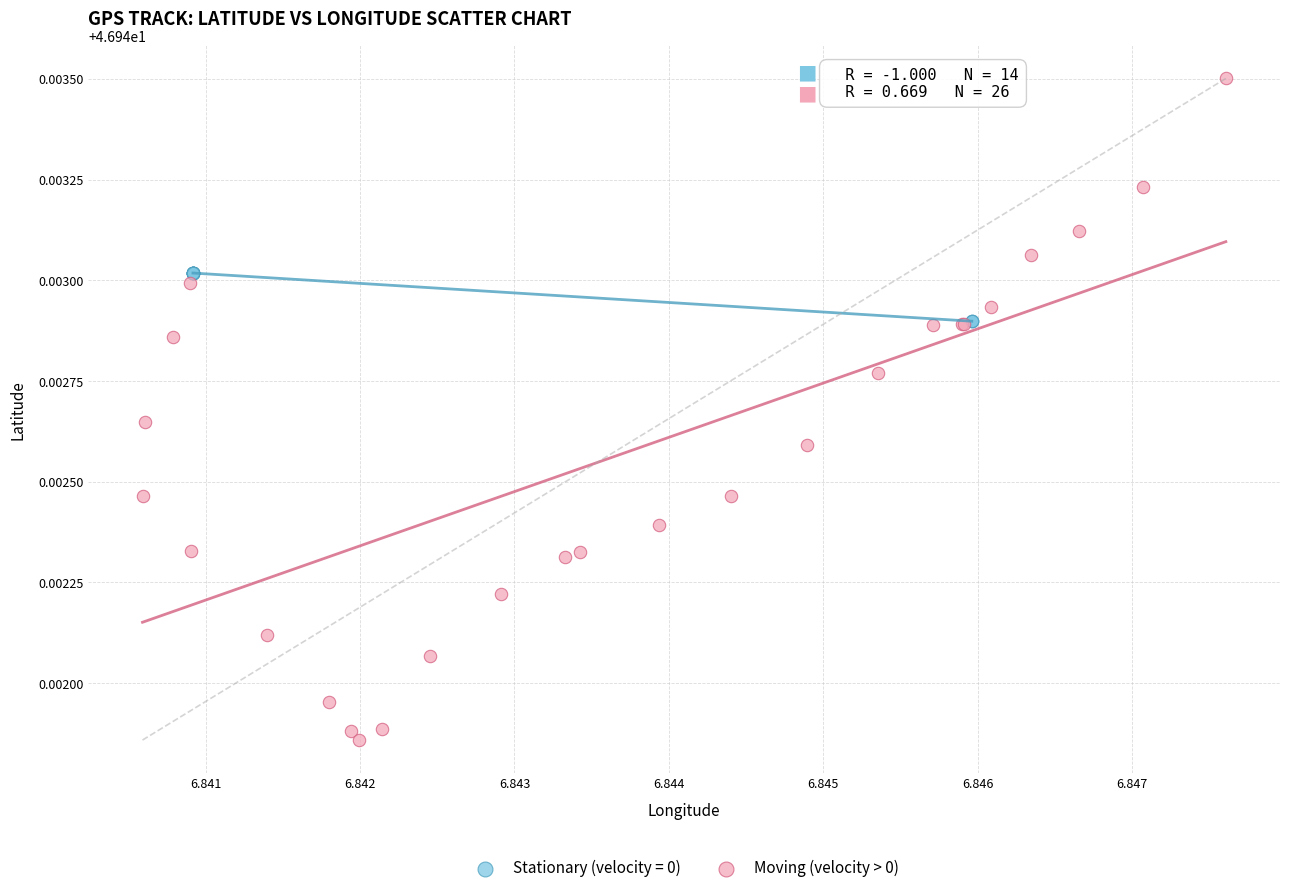

Which series contains the lowest Y value?

Moving (velocity > 0)